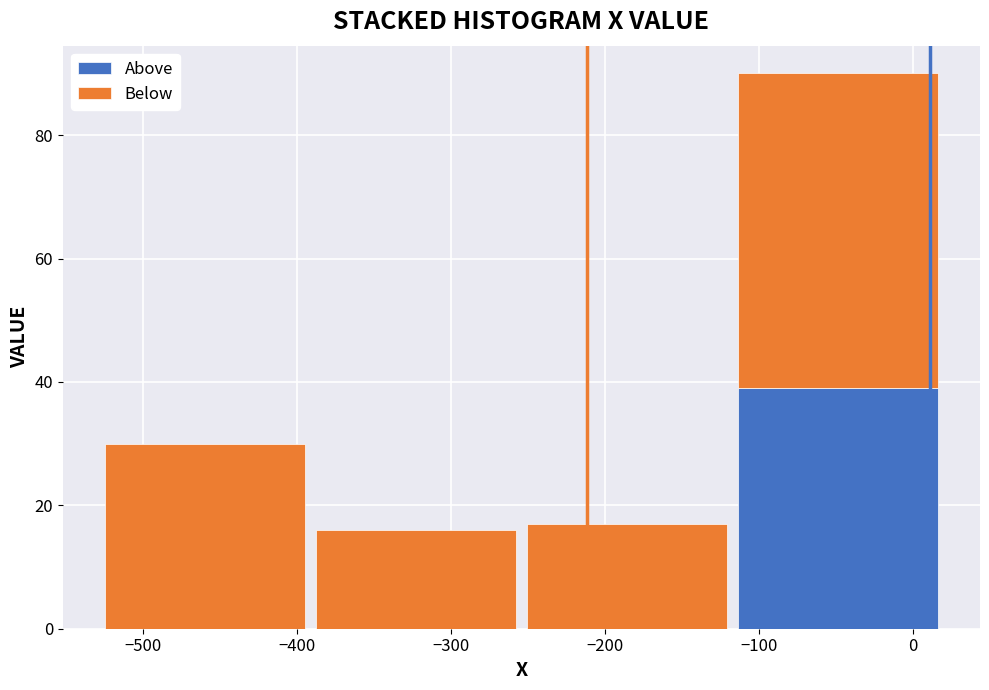

Reading left to right, list every stacked bar in this chart as the range it spans on the x-axis followed by its total height. Neither the bar edges nor the heights are printed on the chart, so give them approximately, as read against the axes.

-530 to -390: 30
-390 to -250: 16
-250 to -120: 18
-120 to 20: 90